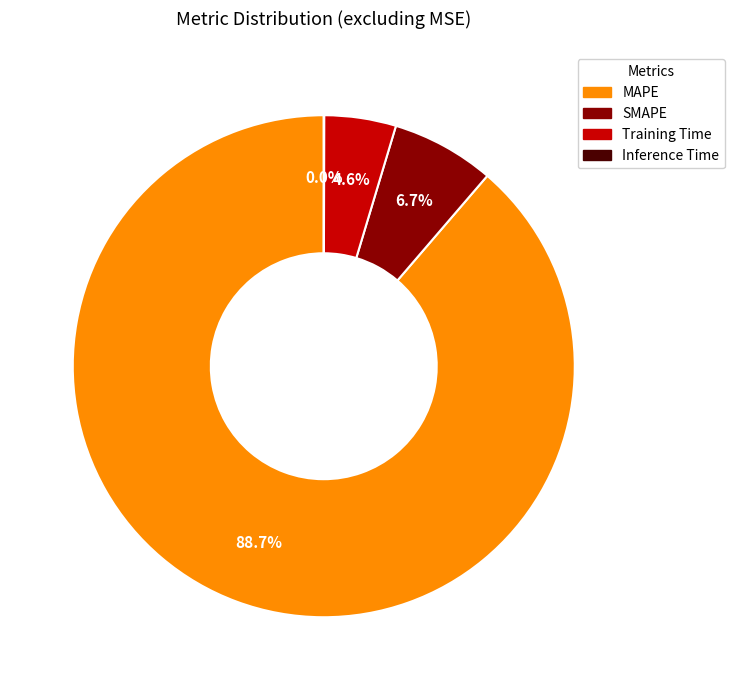

To the nearest percent, what is the average slice percentage?

25%